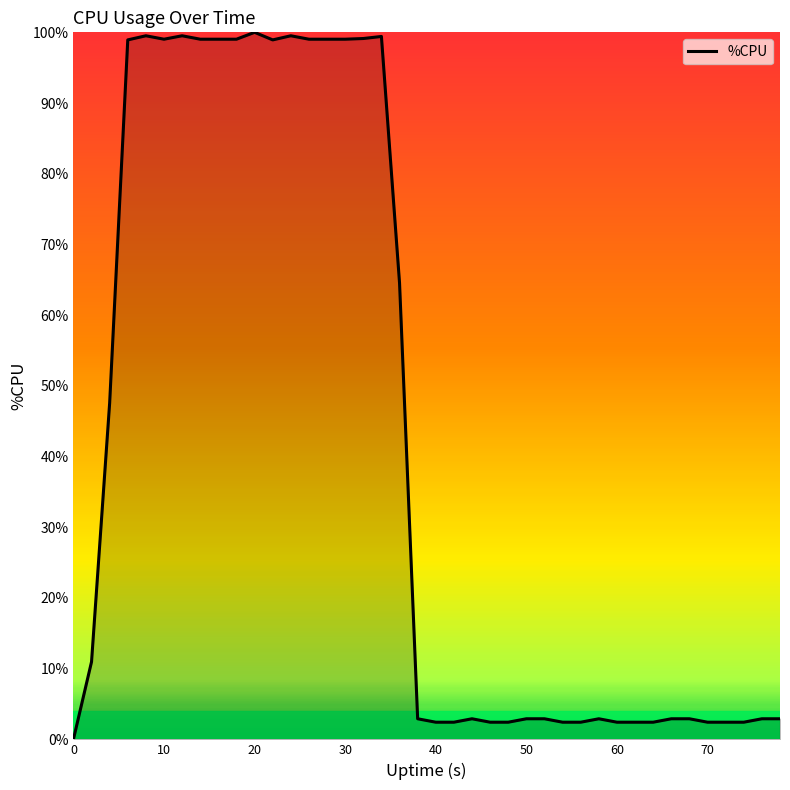

Is it true that the value at 40 is 2.4?

True